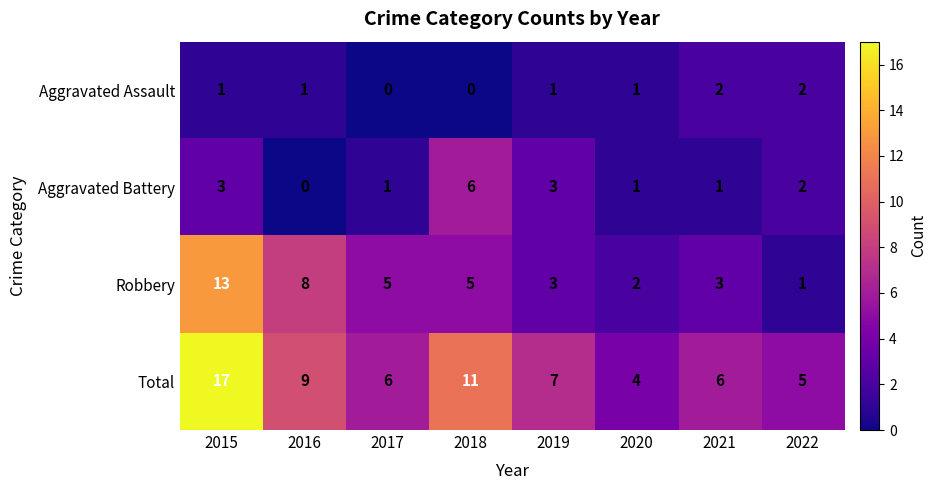

At which category is the sum across all series the highest?

2015